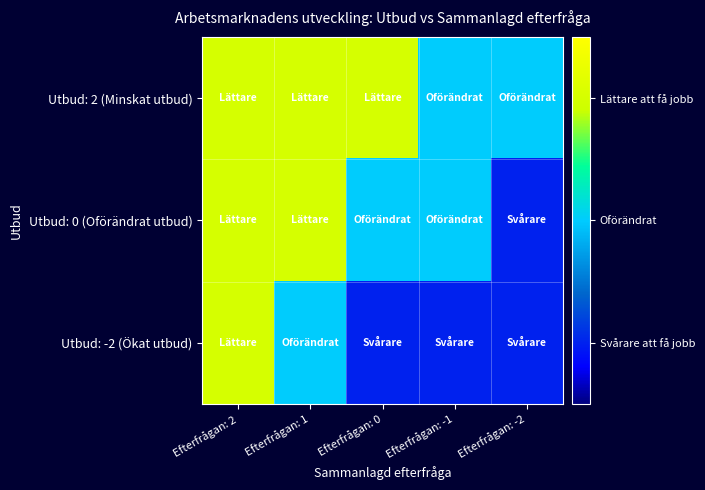

What is the spread (max minus min) of values at Efterfrågan: -2?

1